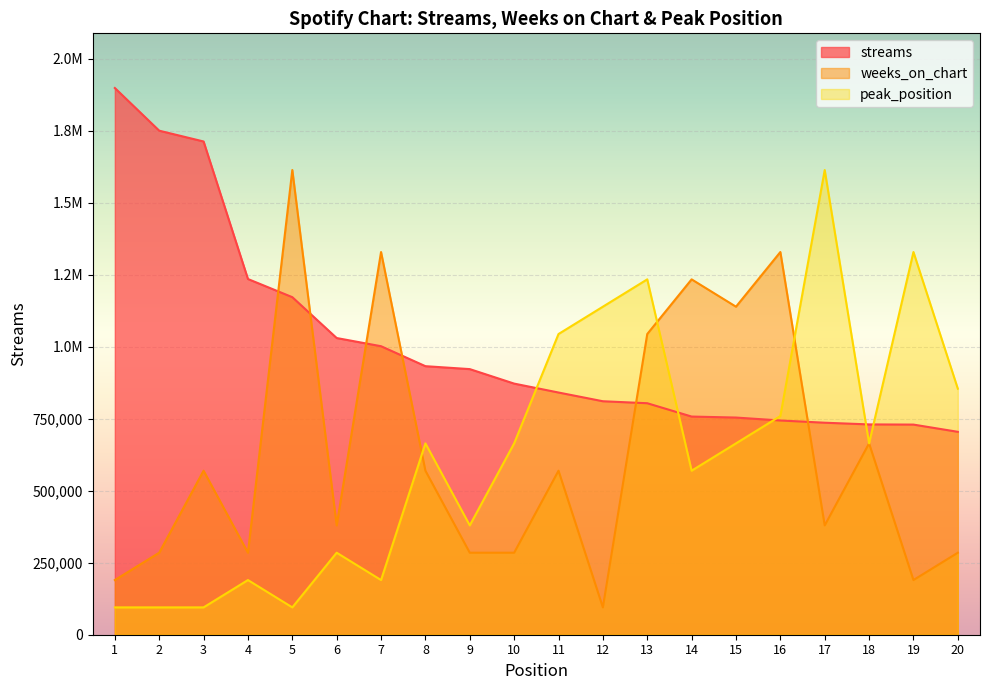

How many data points does each series have?

20